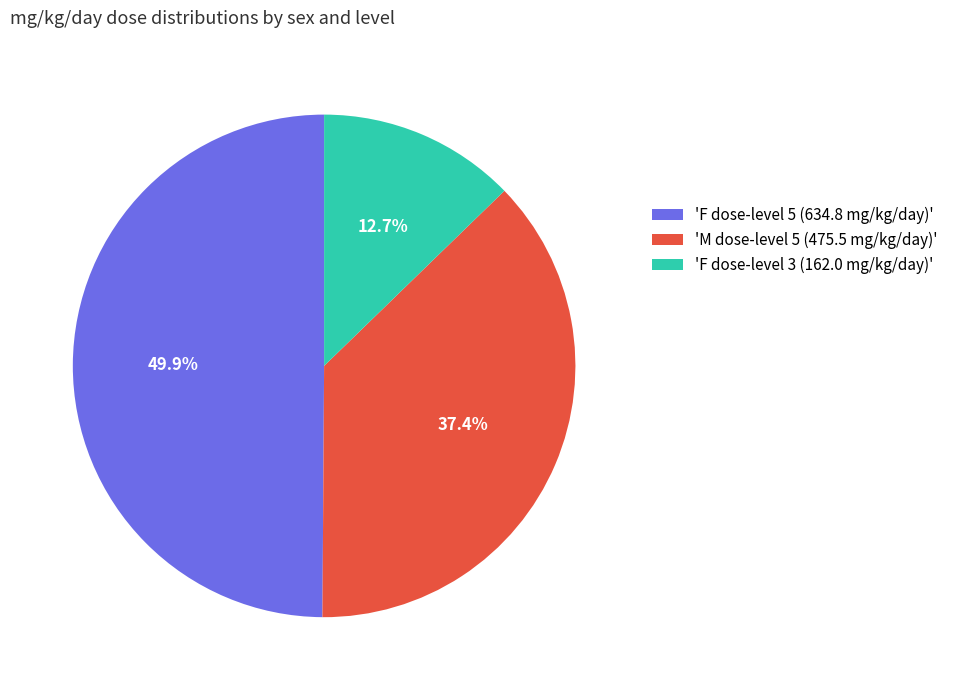

How many slices are in this pie chart?

3